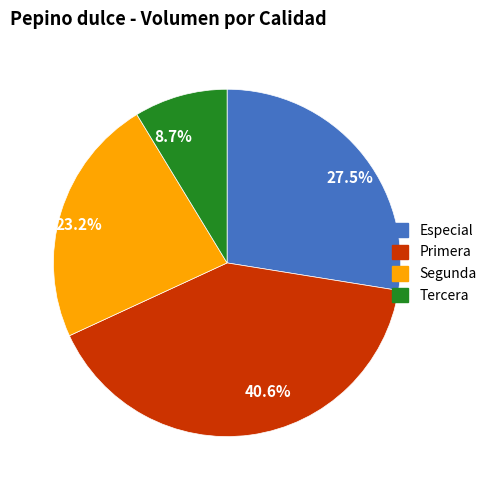

How many segments does this pie chart have?

4